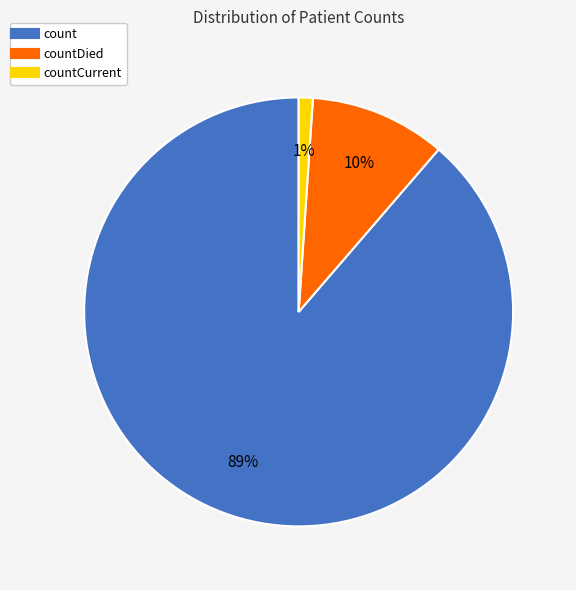

To the nearest percent, what is the average slice percentage?

33%